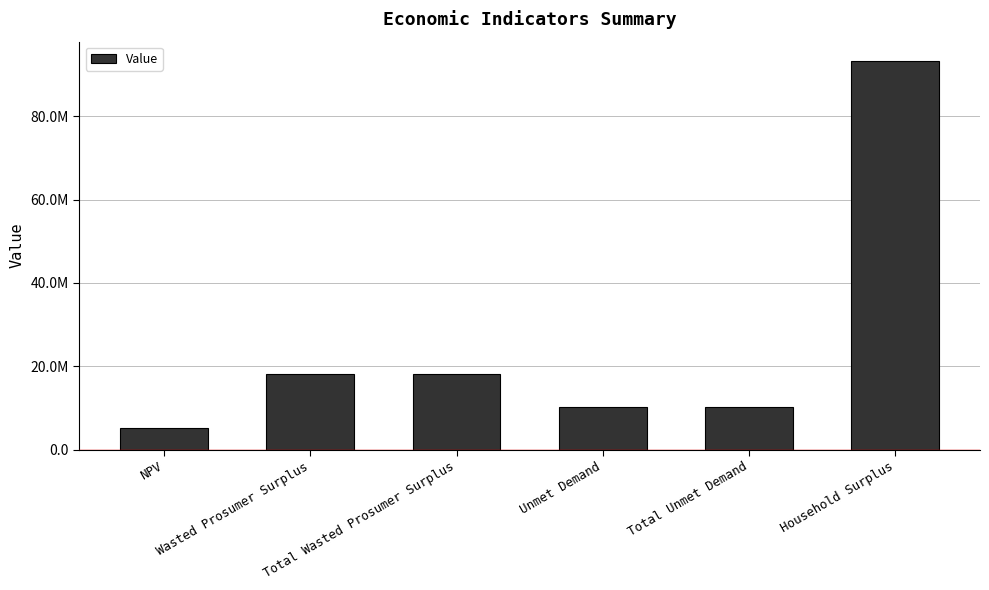

How many values exceed 18093321?

3